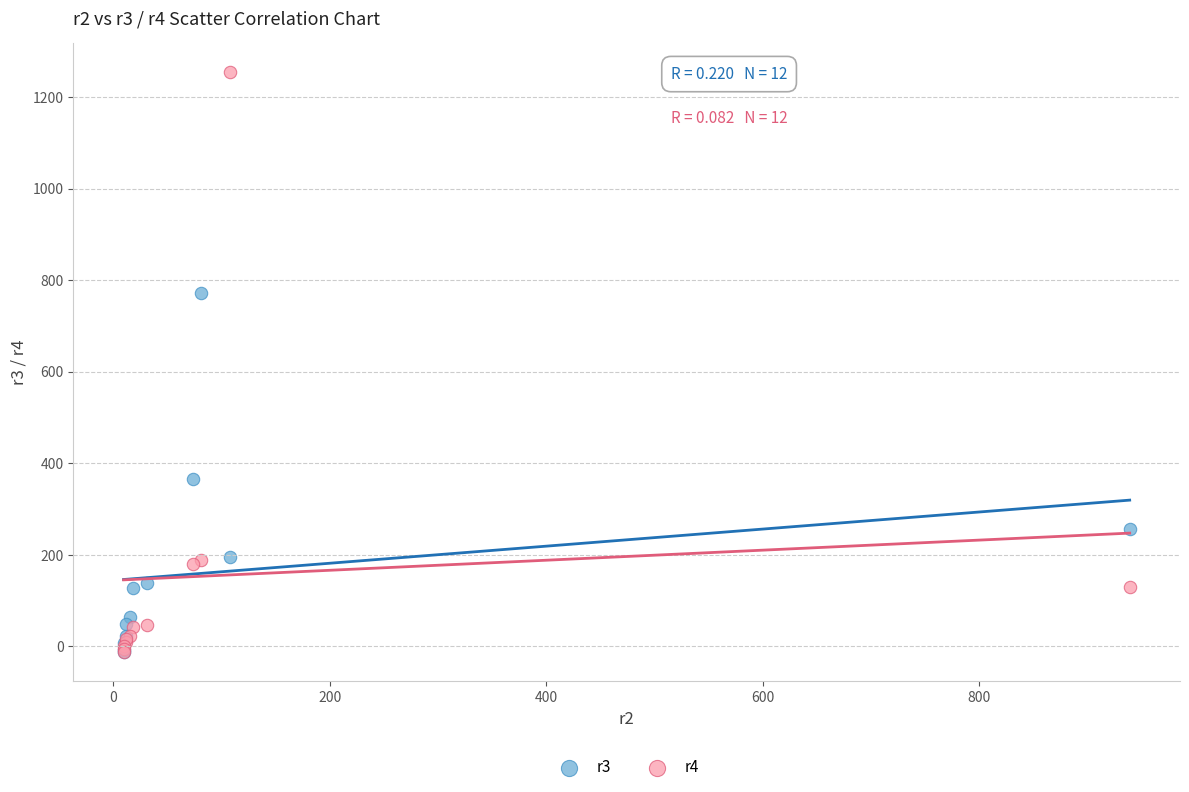

Across all series, what Y value is closest to 620?

772.3